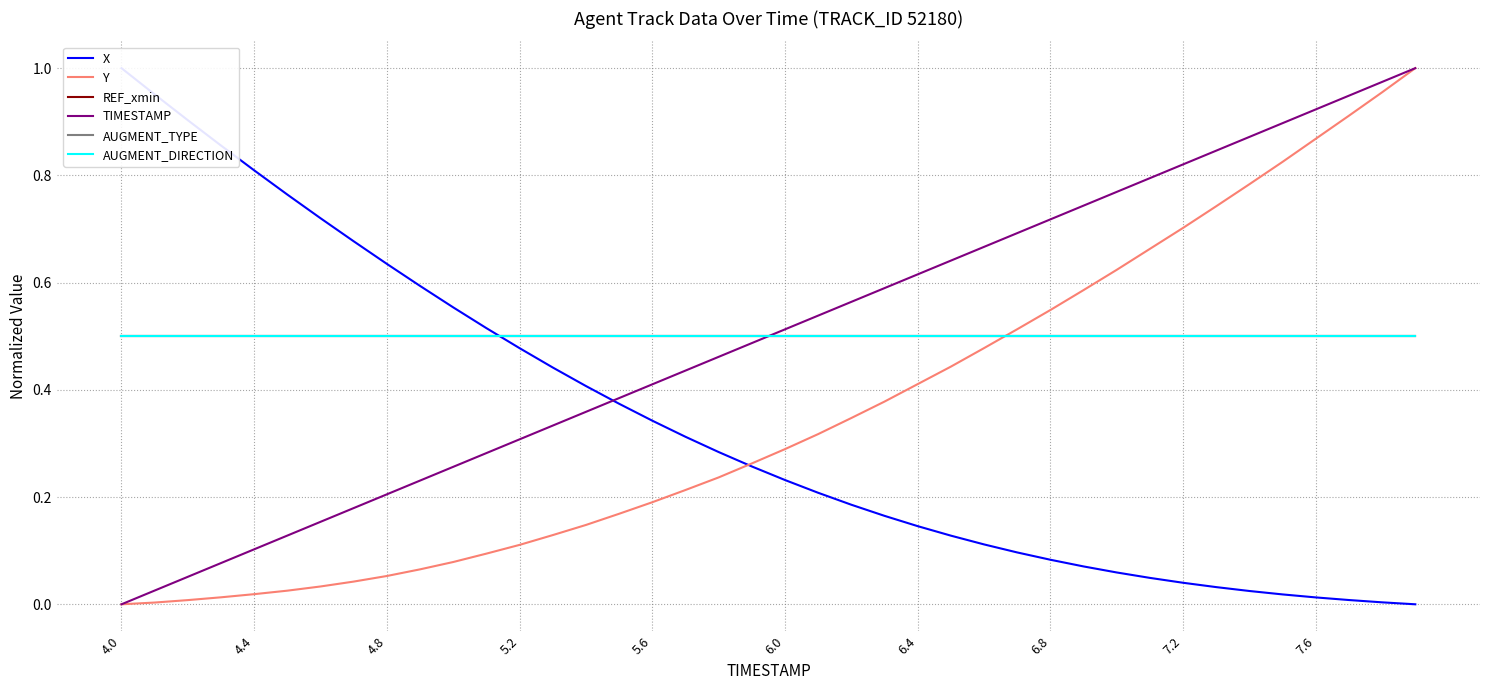

The value of Y at 19 is 0.3. True or false?

True